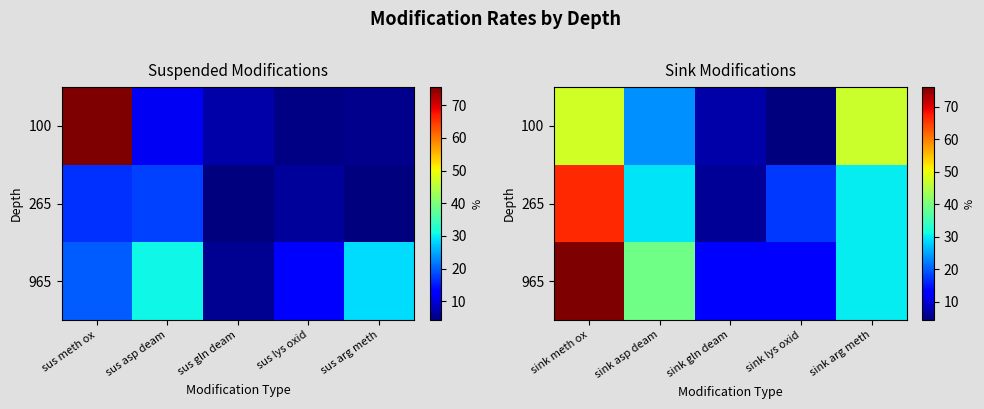

Which category has the highest value in the 265 series?

sink meth ox